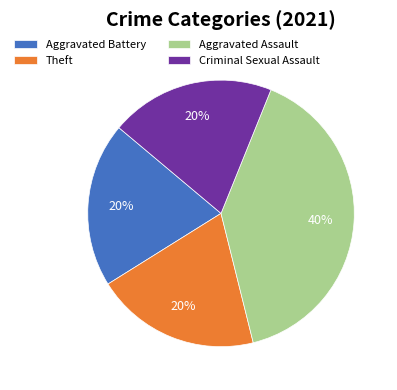

Which slice is the largest?

Aggravated Assault